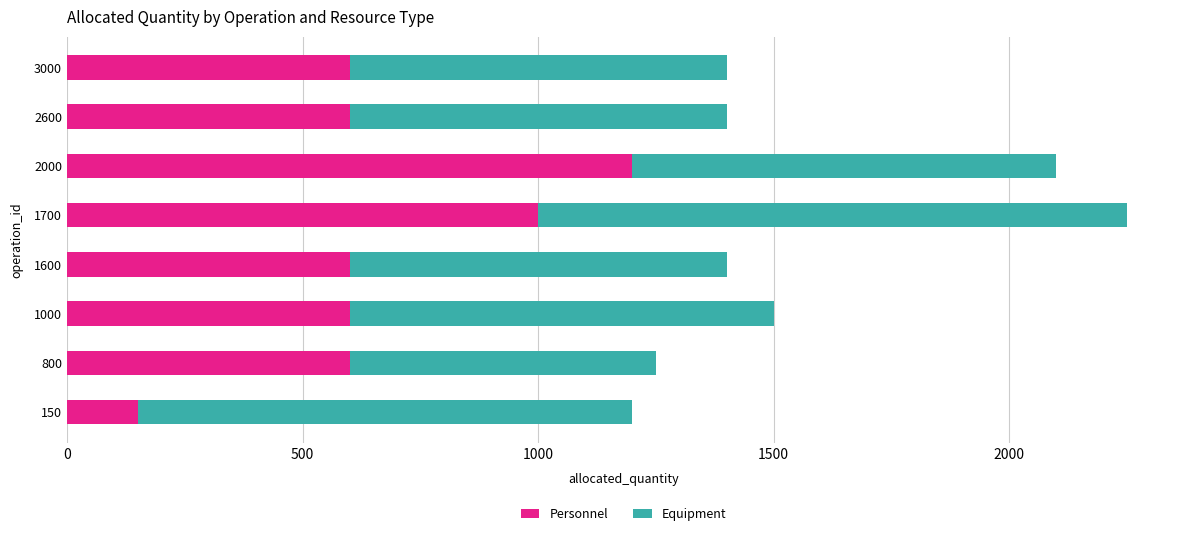

The value of Personnel at 2000 is 1200. True or false?

True